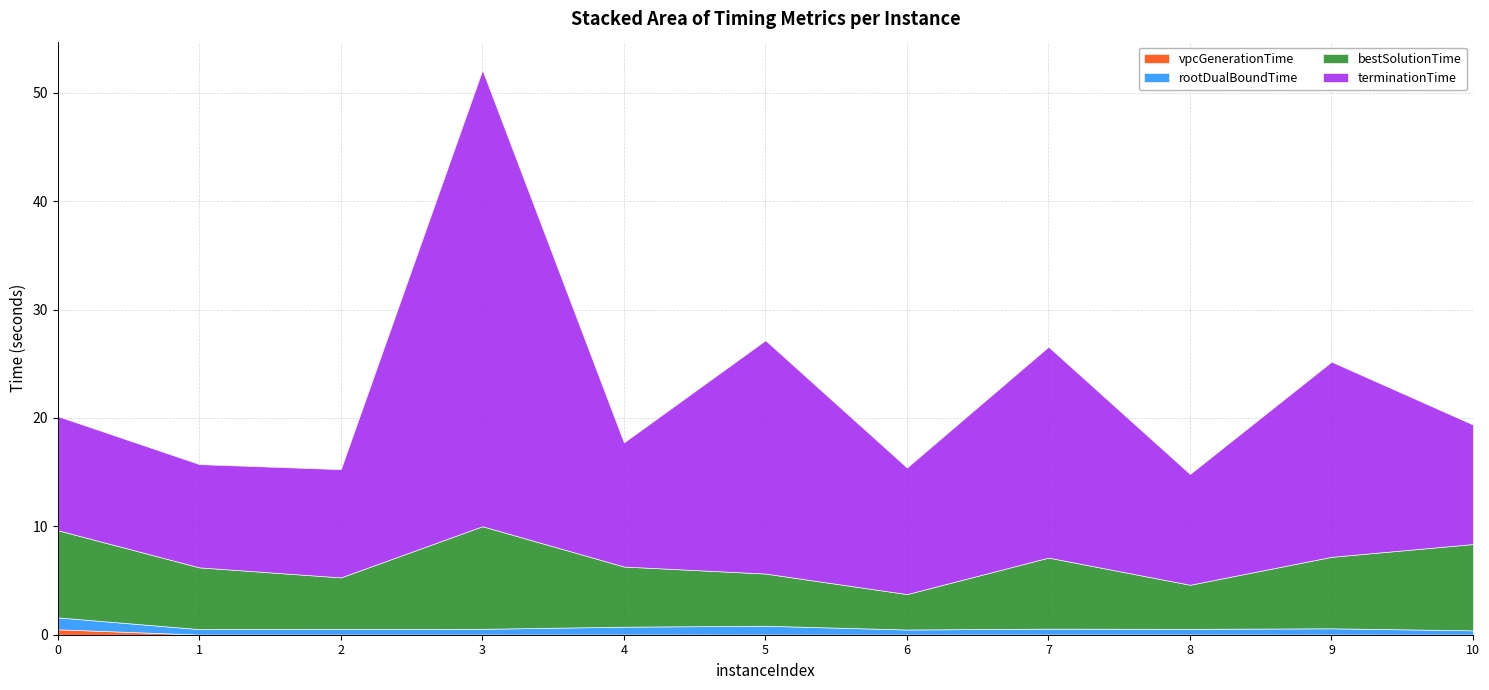

True or false: vpcGenerationTime and rootDualBoundTime cross at least once.

False